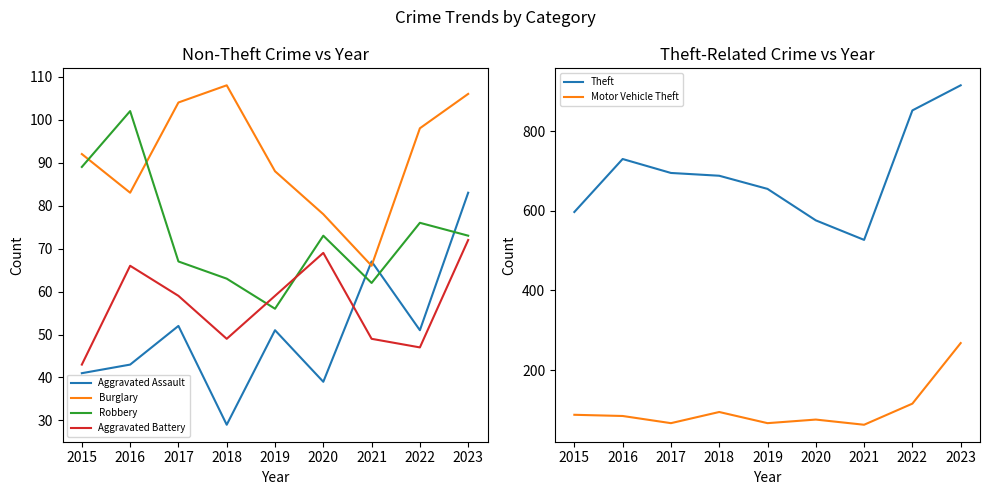

Count the number of categories in the chart.

9